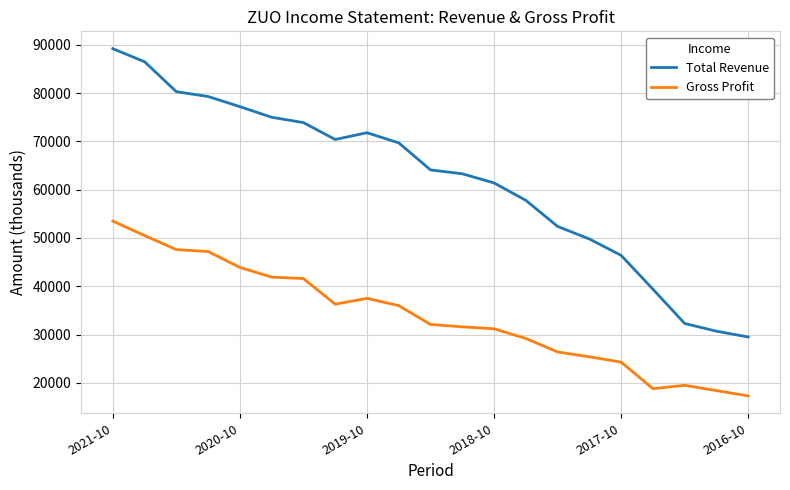

Which series has the largest range (max minus min)?

Total Revenue